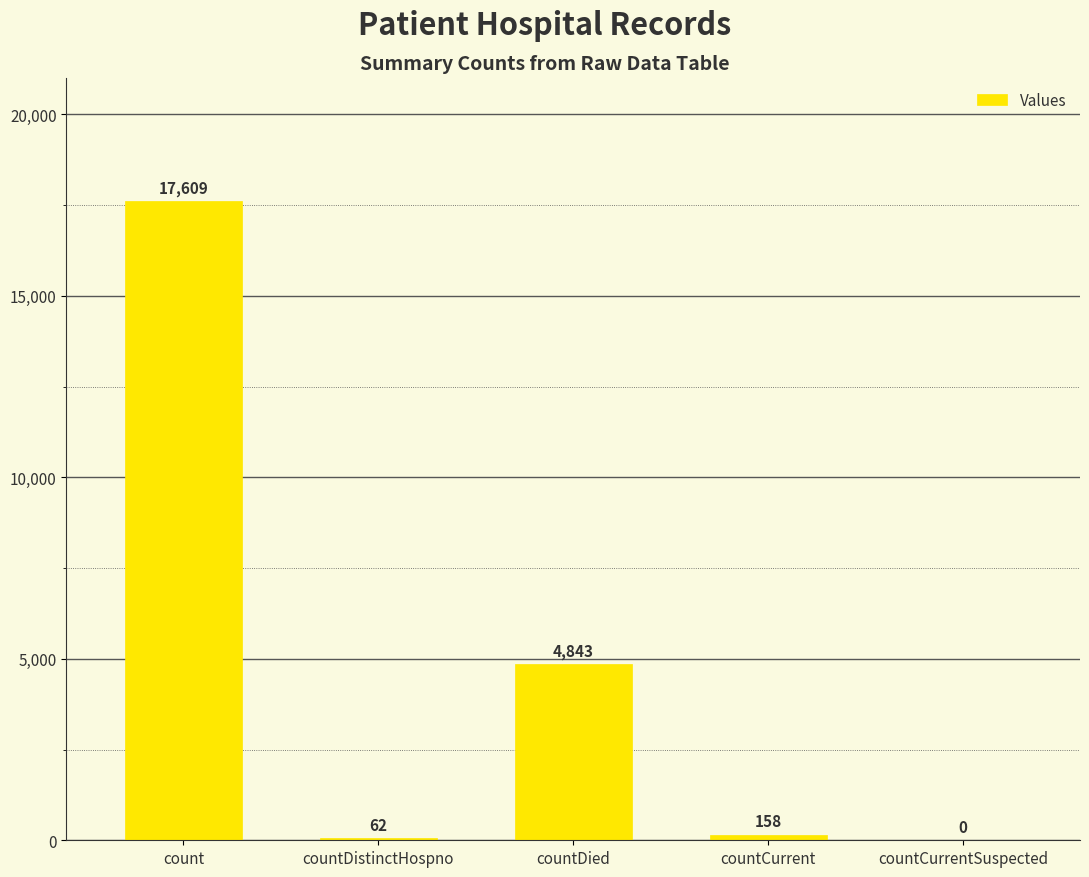

Count the number of data series in this chart.

1